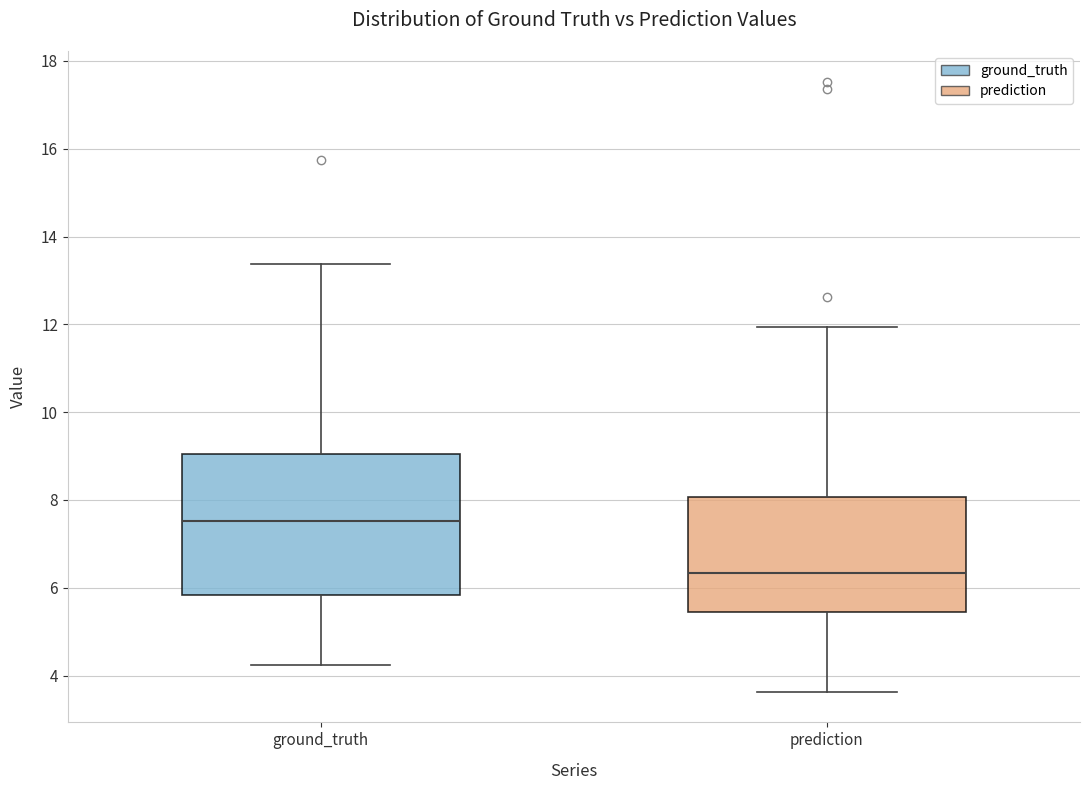

Where is the lower edge of the box for ground_truth on the y-axis? The values are not printed on the chart, so give them approximately, as read against the axis.

5.8